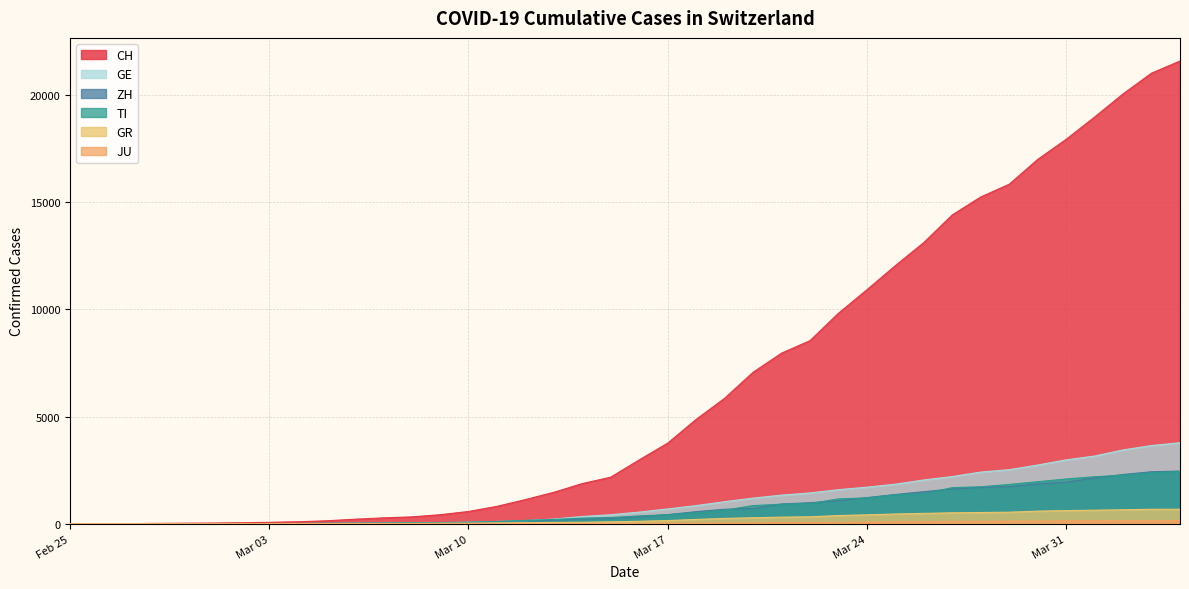

True or false: JU and GE cross at least once.

False